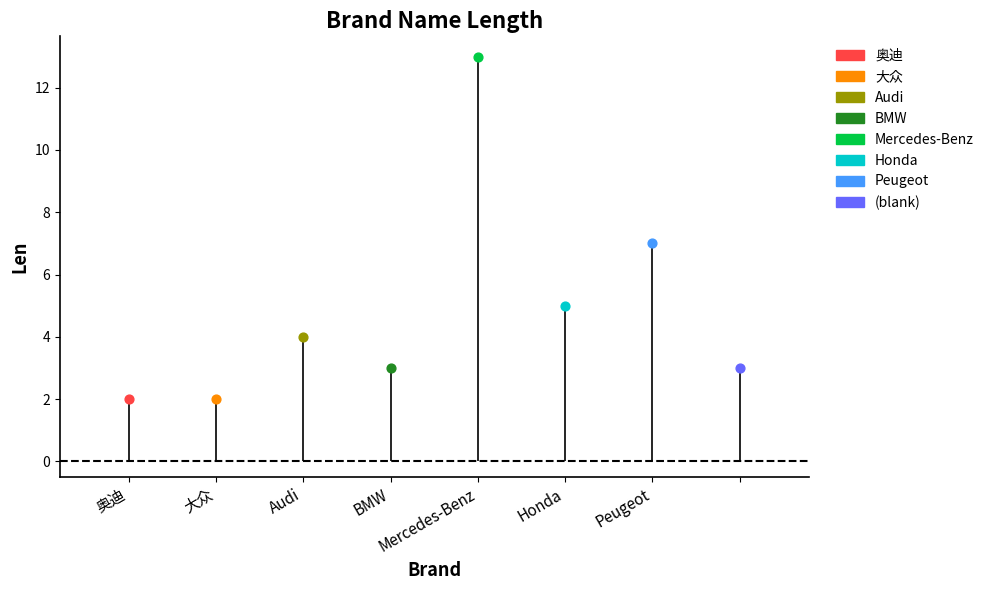

What is the change in value from 大众 to Honda?

+3